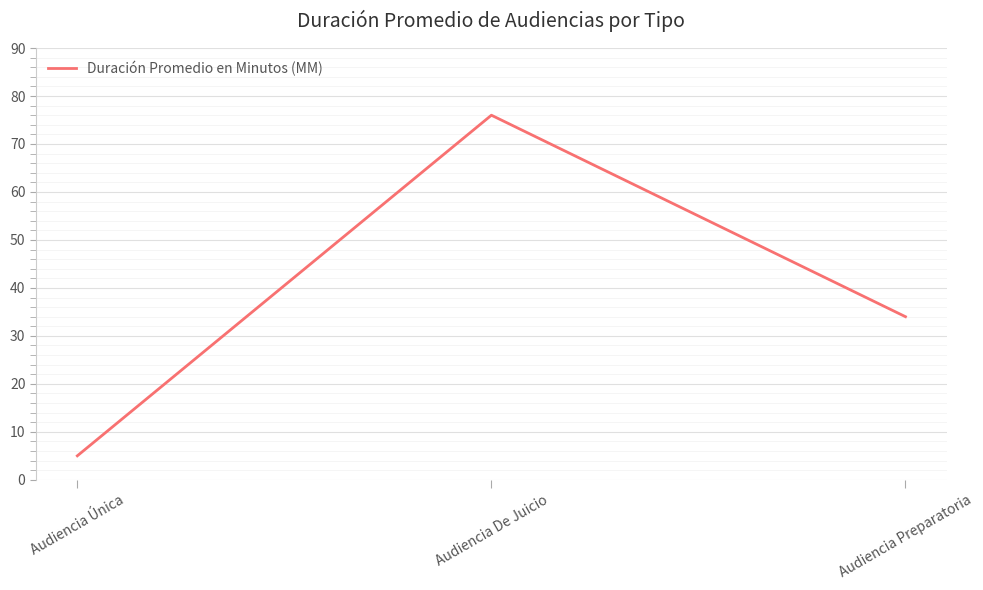

The chart shows a value of 14 at Audiencia Preparatoria. True or false?

False